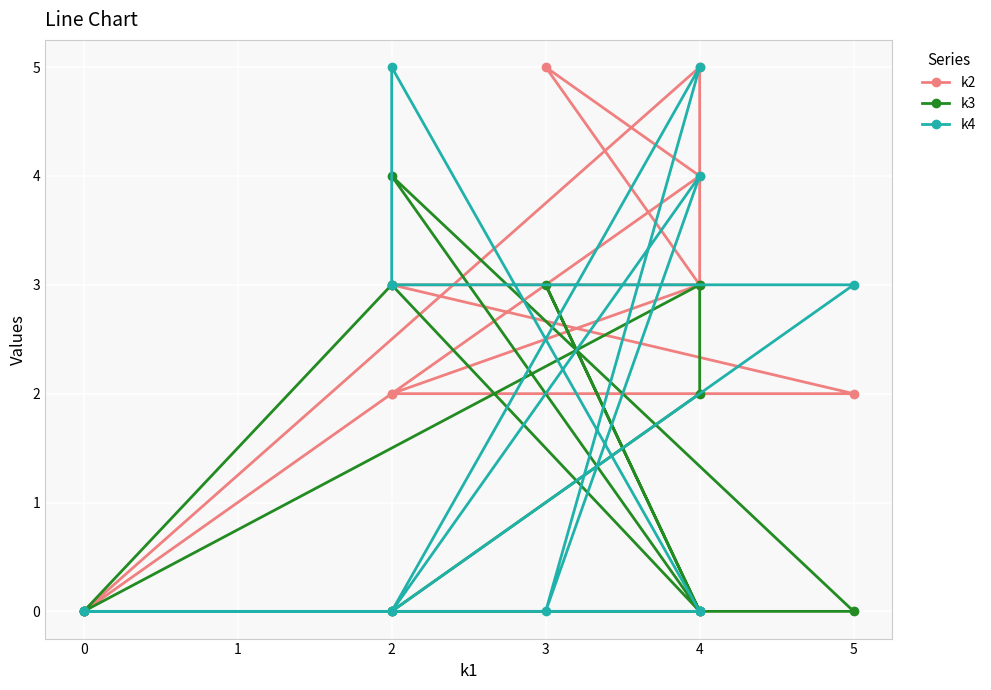

Which series has the widest spread of values?

k2